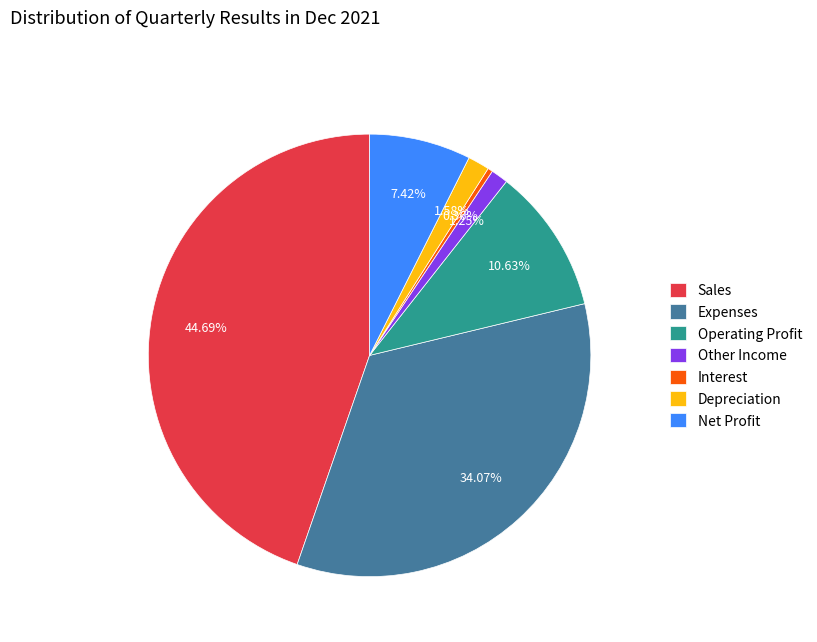

Which category has the biggest portion of the pie?

Sales